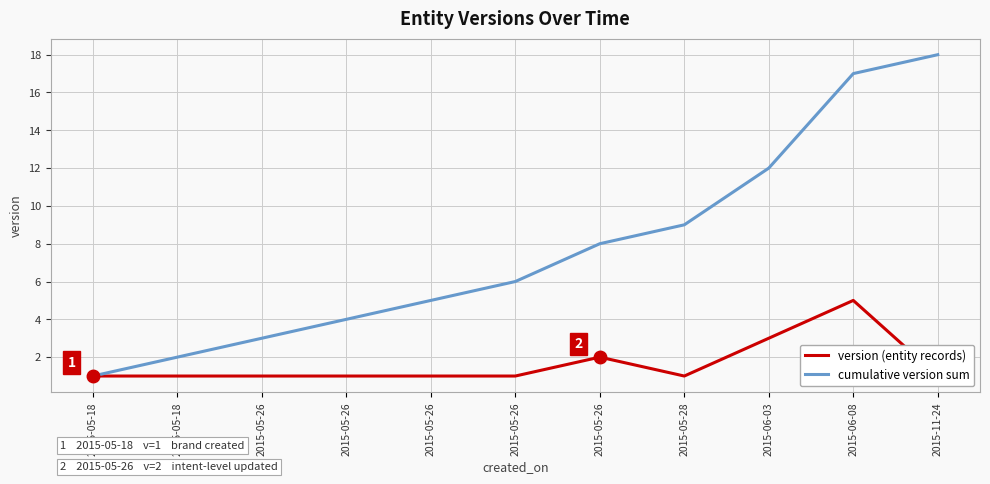

Where does the cumulative version sum series first go above 6?

2015-05-26